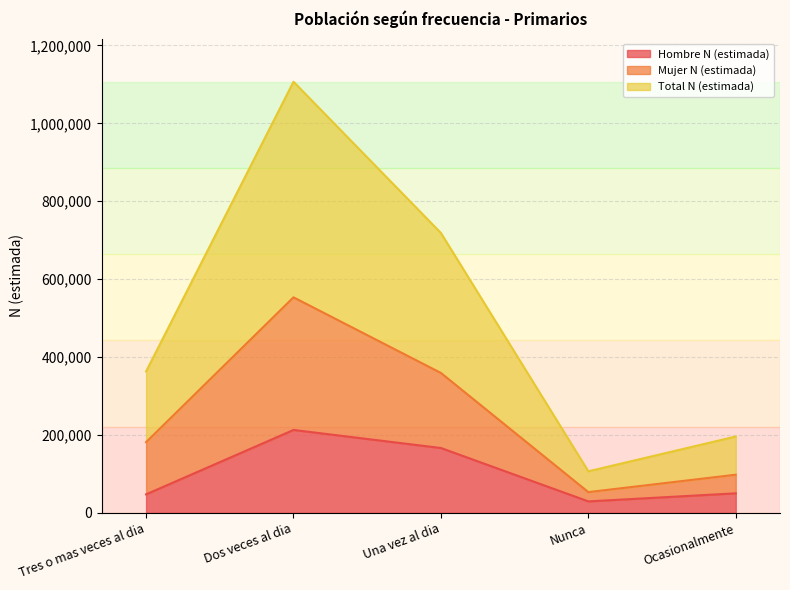

Does the chart have visible grid lines?

Yes